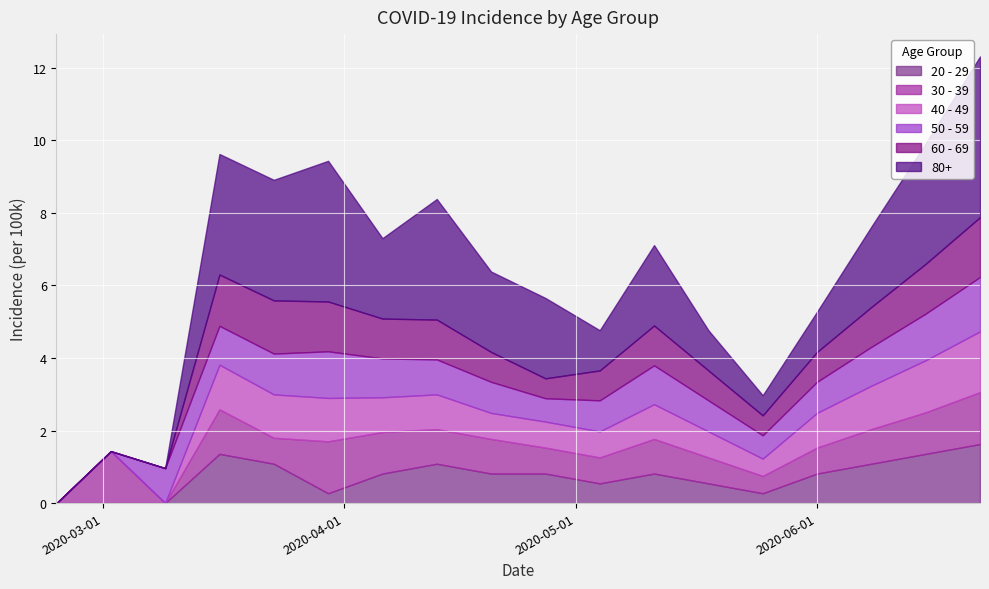

At 2020-05-04, list the series in order from largest to smallest.

80+, 50 - 59, 60 - 69, 40 - 49, 30 - 39, 20 - 29